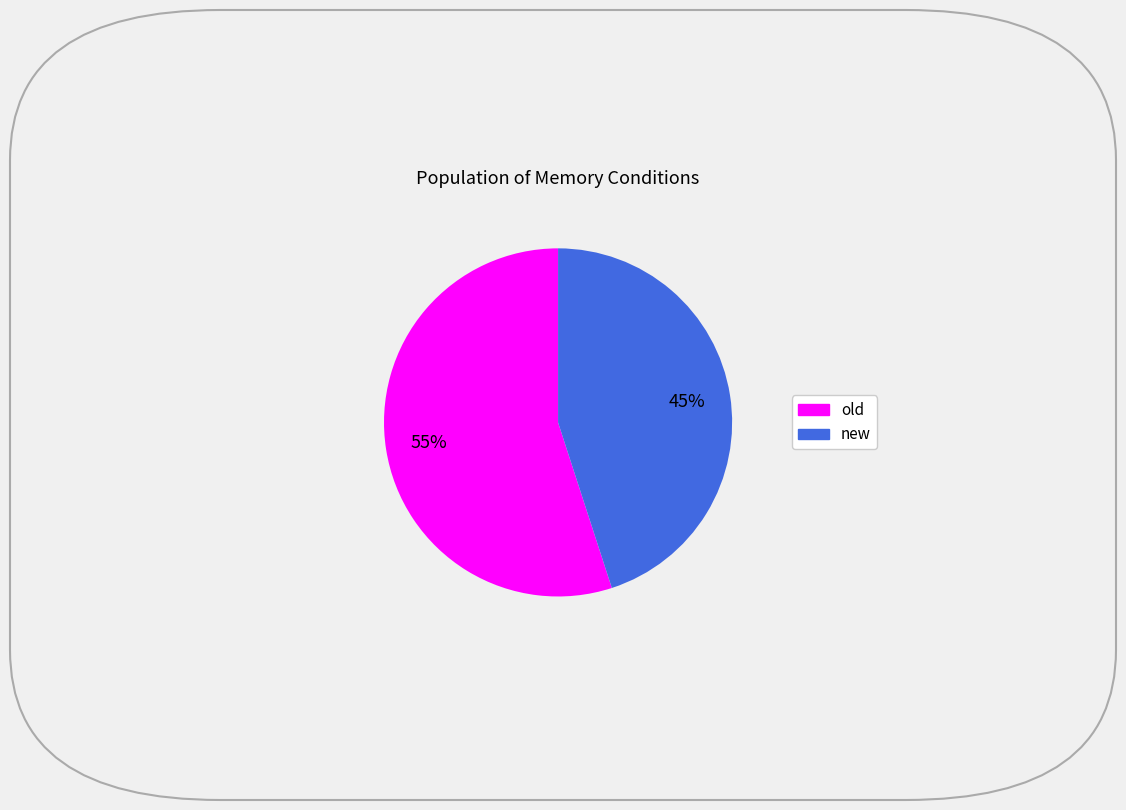

Does new represent more than half of the total?

No